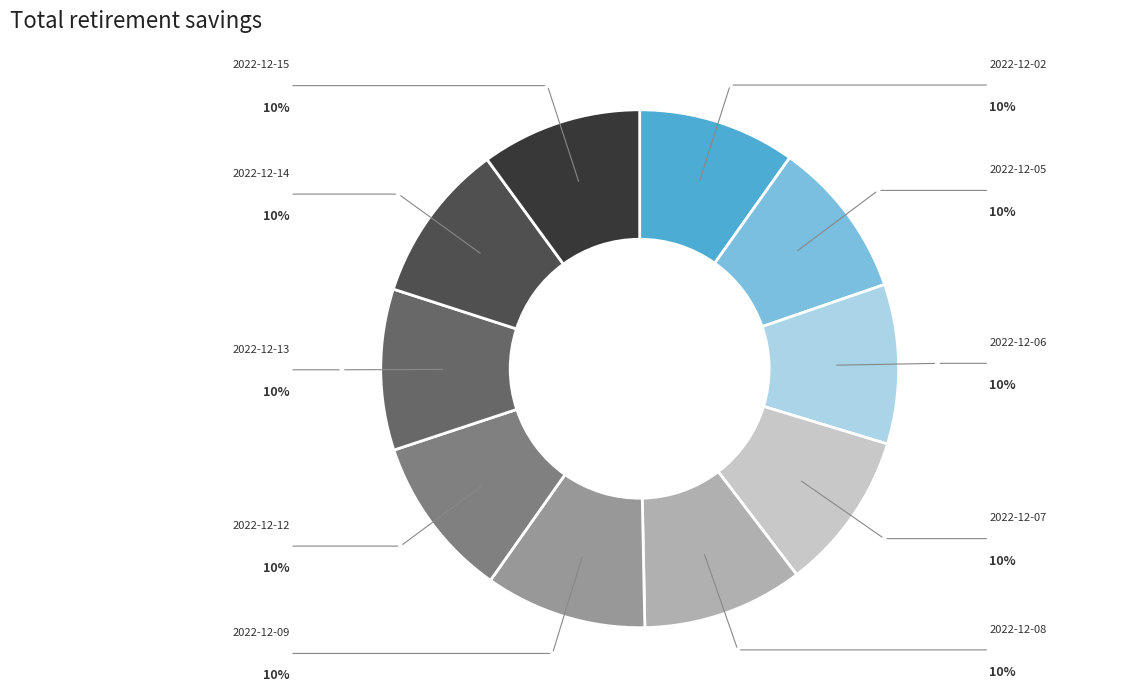

Is there a majority slice in this chart?

No